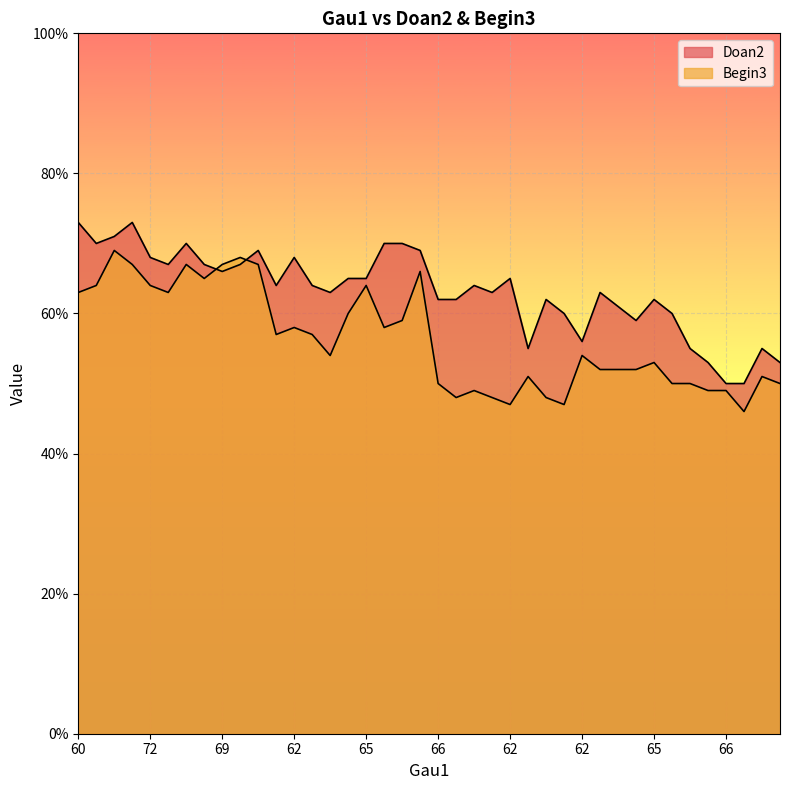

Read the Begin3 value at 65.

64